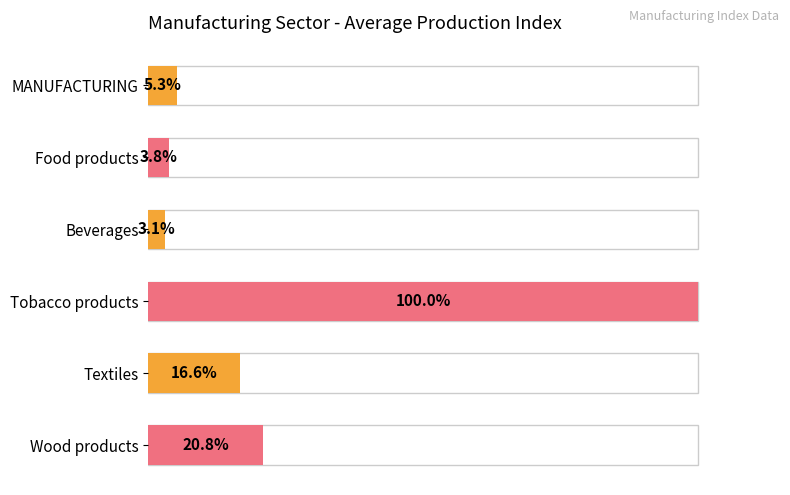

What is the difference between the second highest and minimum values?

17.7